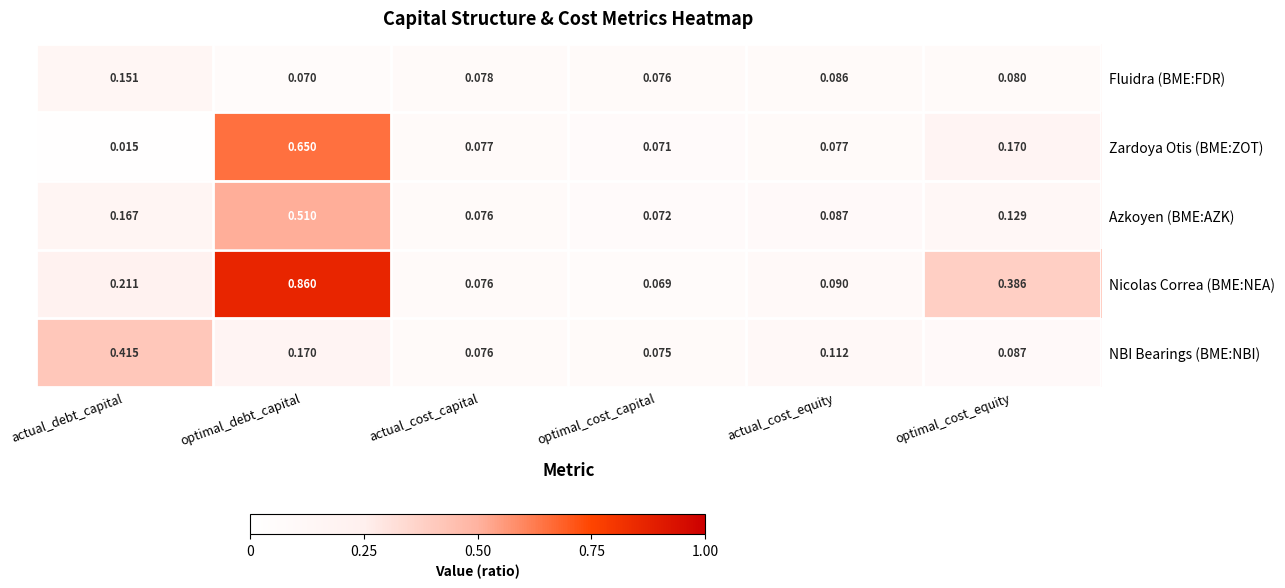

What is the total value across all series at actual_debt_capital?

1.0